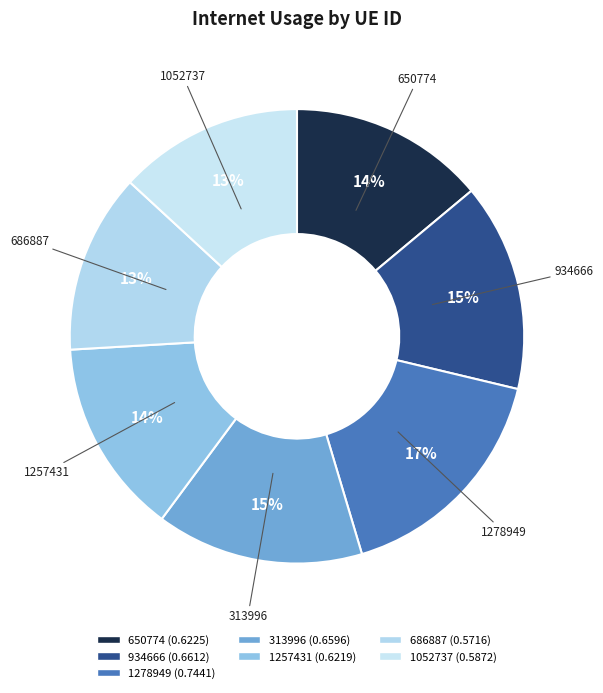

Which slice is the largest?

1278949